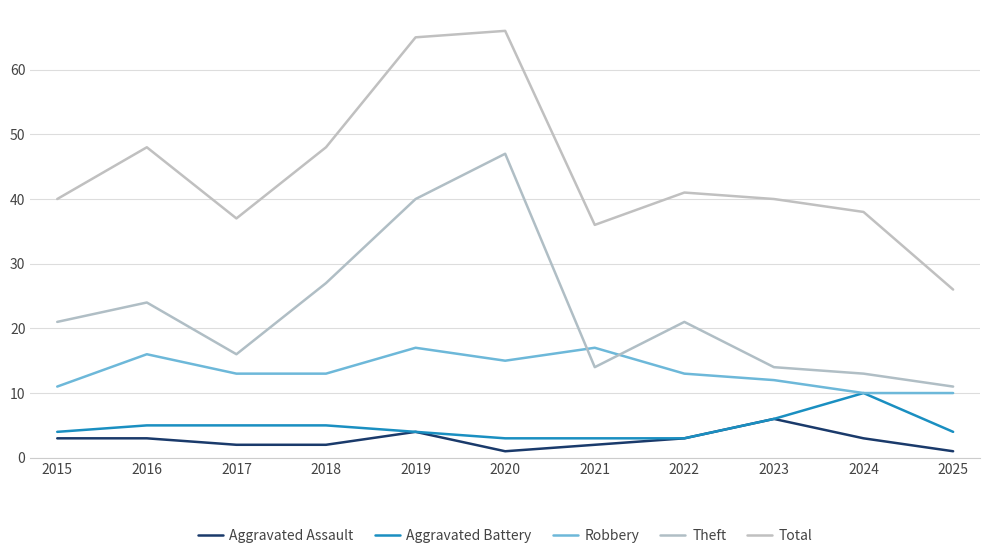

What is the difference between the second highest and second lowest values in the Total series?

29